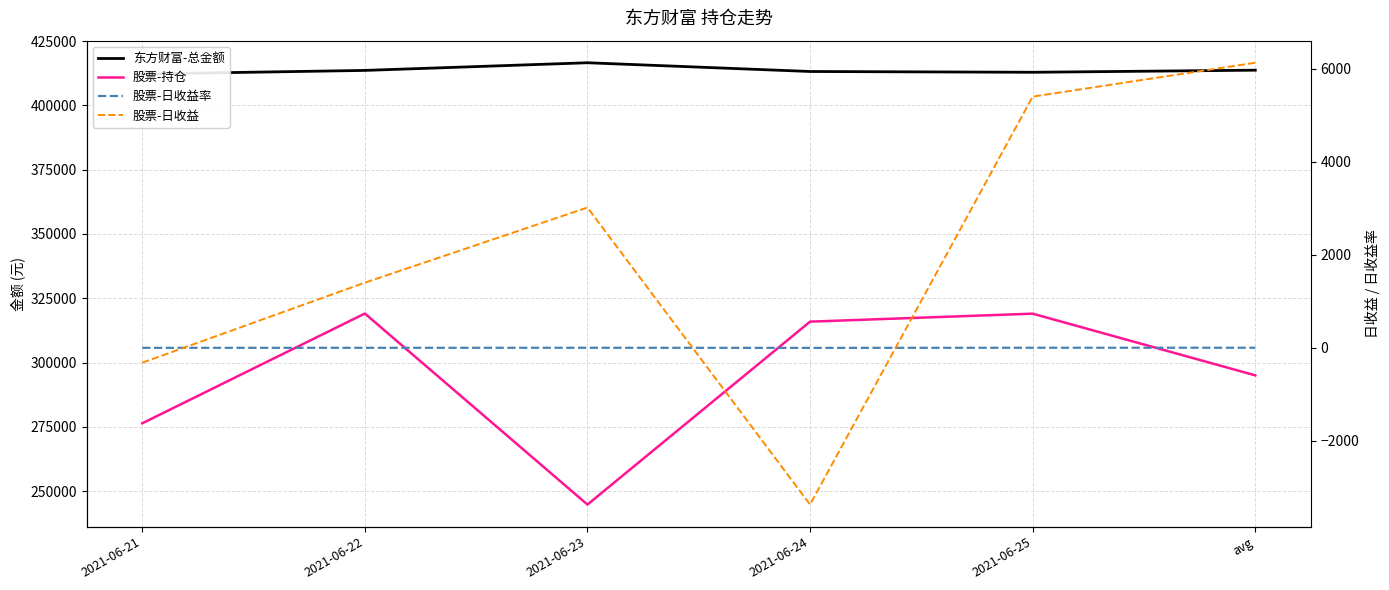

Reading left to right, extract all data points from this chart.

东方财富-总金额: 412210.1	413594.9	416573.2	413177.0	412872.8	413685.6
股票-持仓: 276387.6	319069.5	244798.4	315915.2	319013.6	295036.9
股票-日收益率: -0.1	0.4	1.2	-1.1	1.7	2.1
股票-日收益: -319.3	1400.4	3015.0	-3368.2	5398.4	6126.3